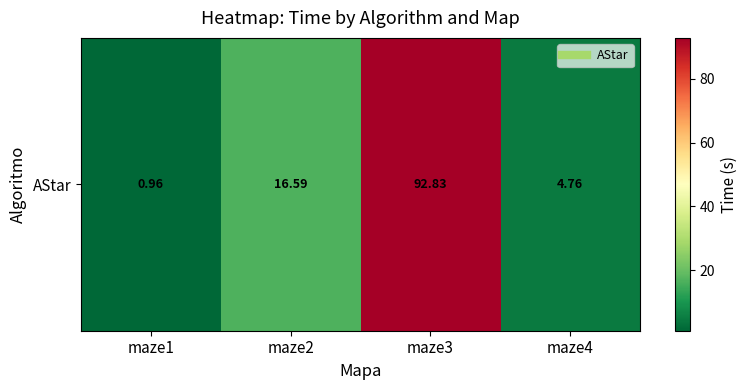

The chart shows a value of 4.8 at maze4. True or false?

True